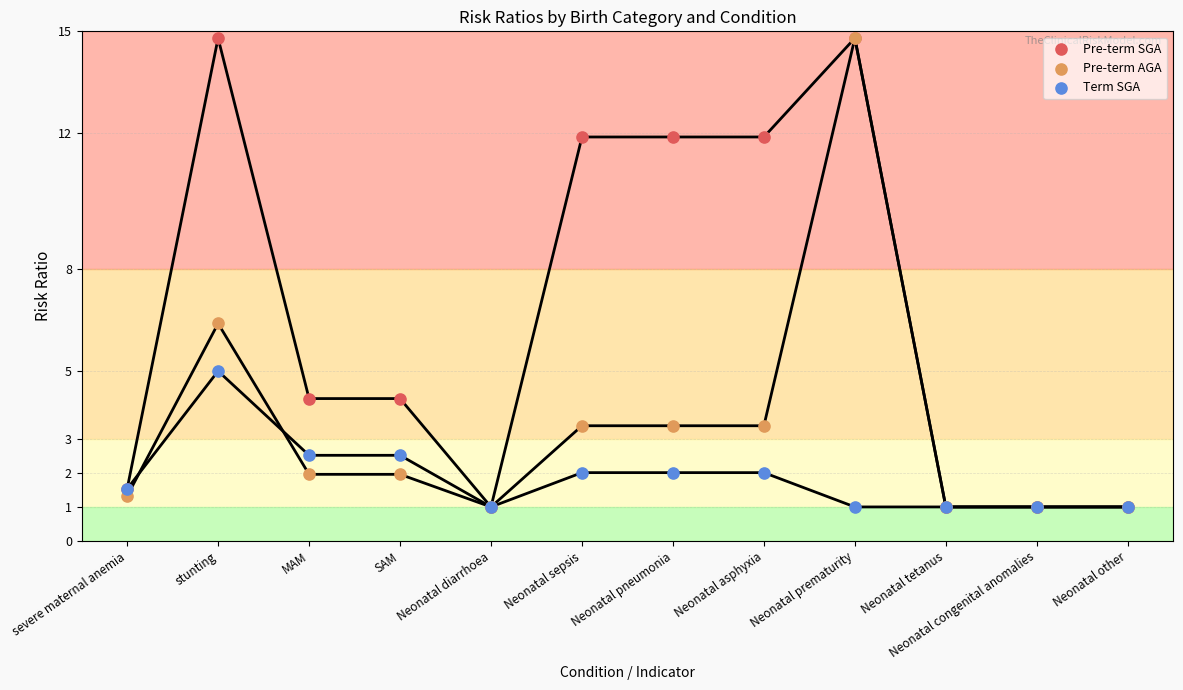

In the Pre-term AGA series, what Y value is closest to 7?

6.4